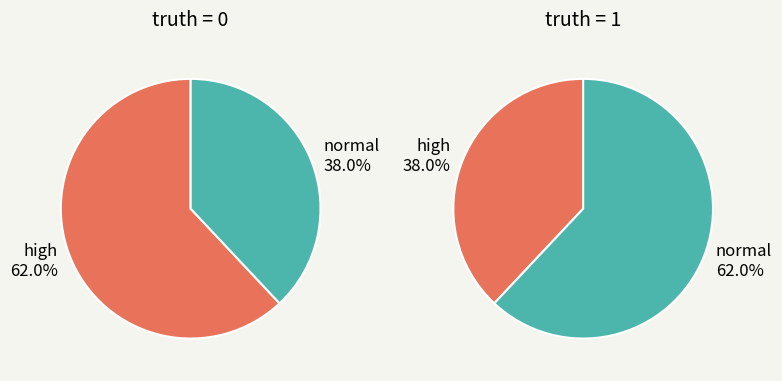

Which series has the widest spread of values?

0 (truth=0)